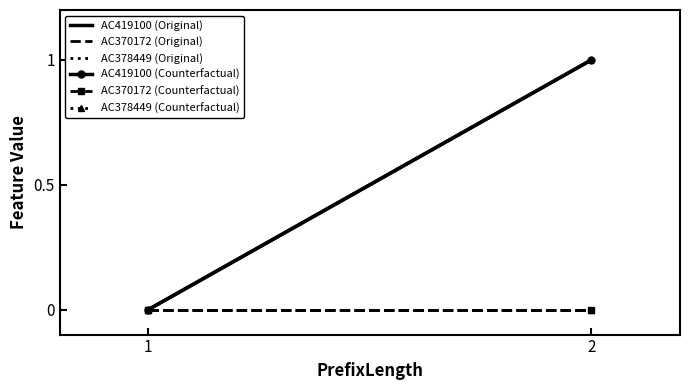

Which series has the largest total across all categories?

AC419100 (Original)